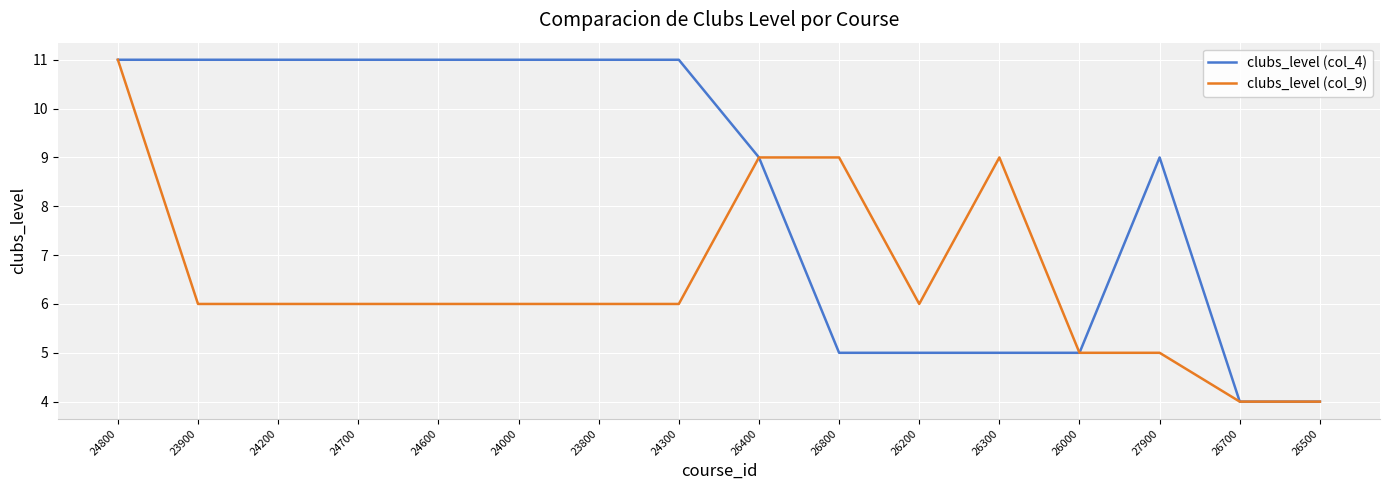

What is the lowest value of the clubs_level (col_4) series?

4